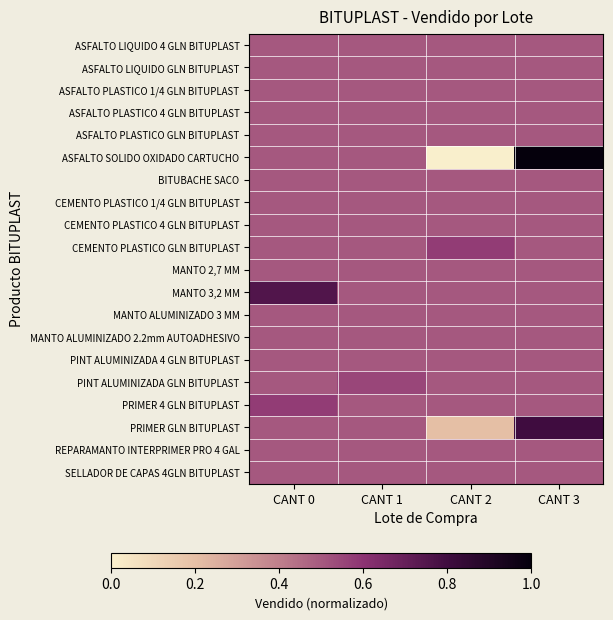

At how many categories does at least one series exceed 0?

4